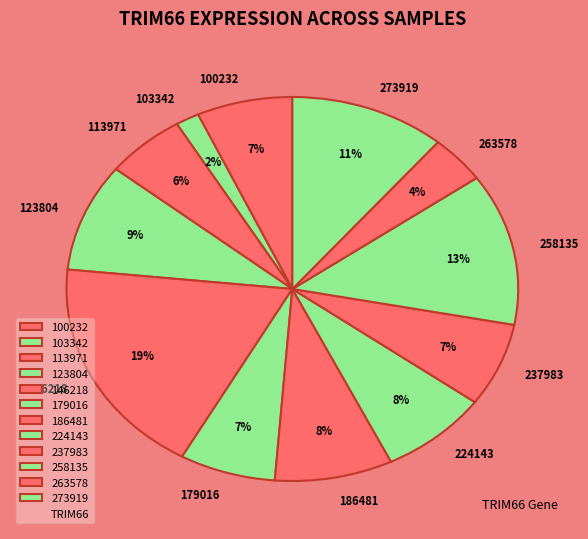

To the nearest percent, what is the combined percentage of 103342 and 100232?

9%